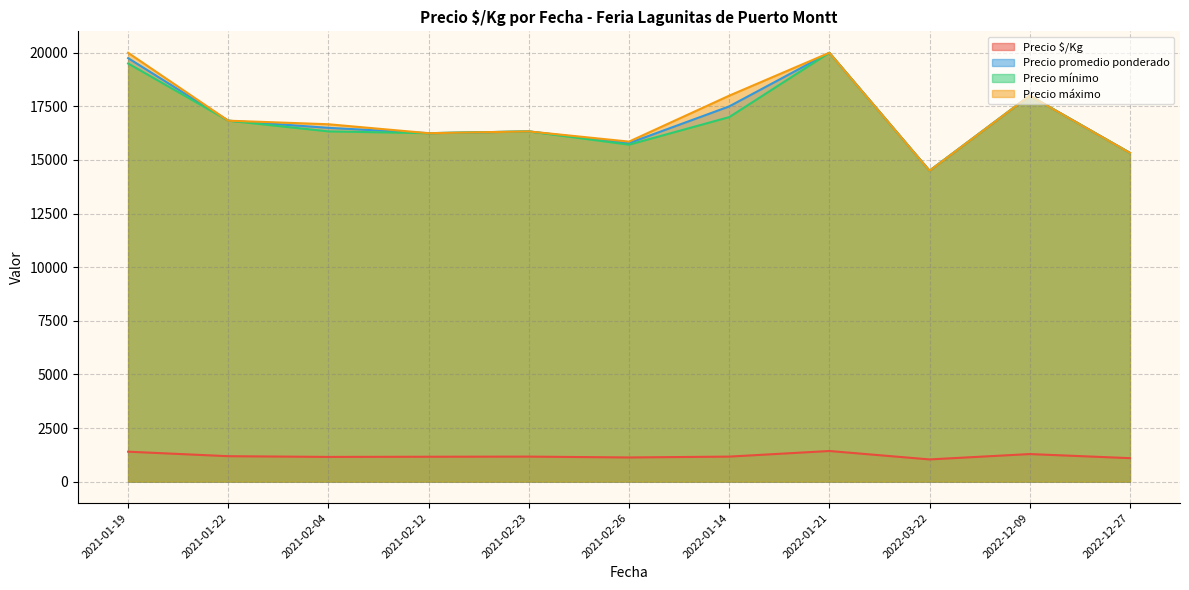

The value of Precio máximo at 2021-02-12 is 16250.0. True or false?

True